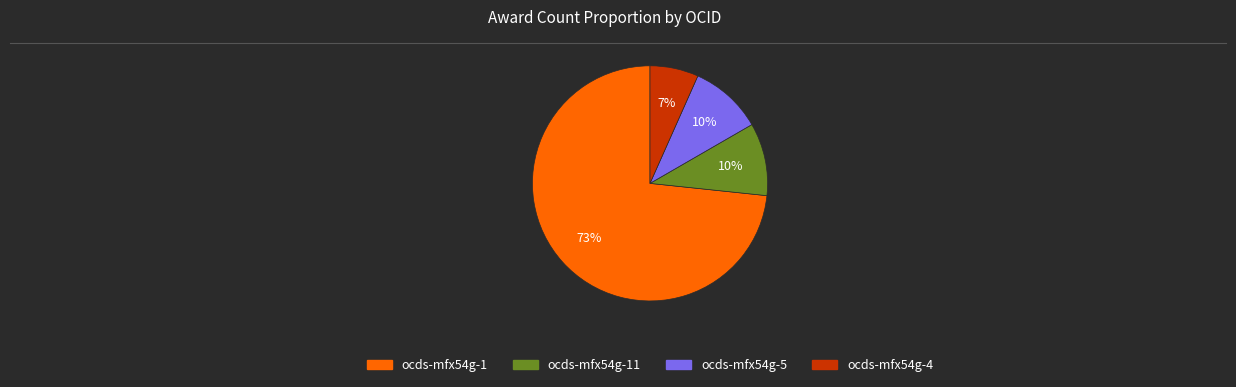

Count the number of slices in the pie.

4